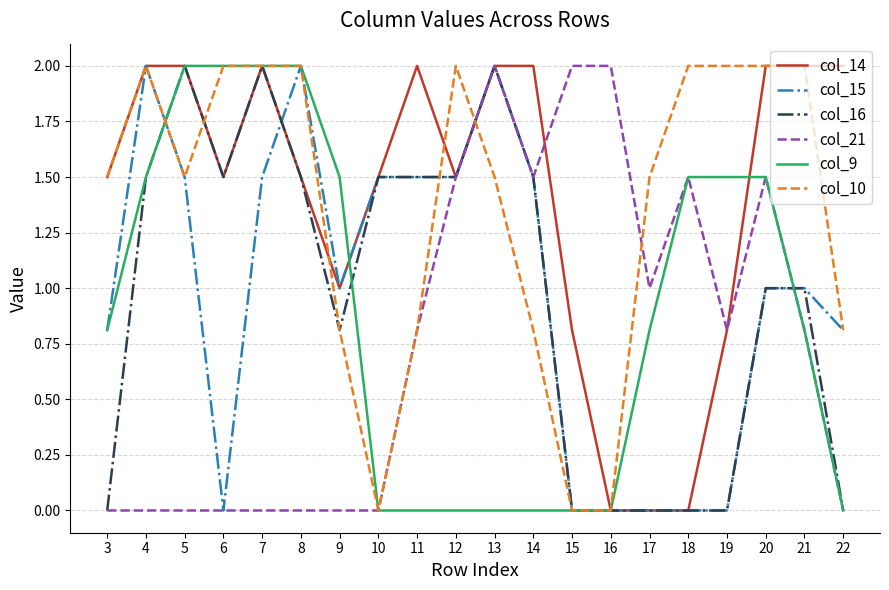

What are all the series names shown in the legend?

col_14, col_15, col_16, col_21, col_9, col_10